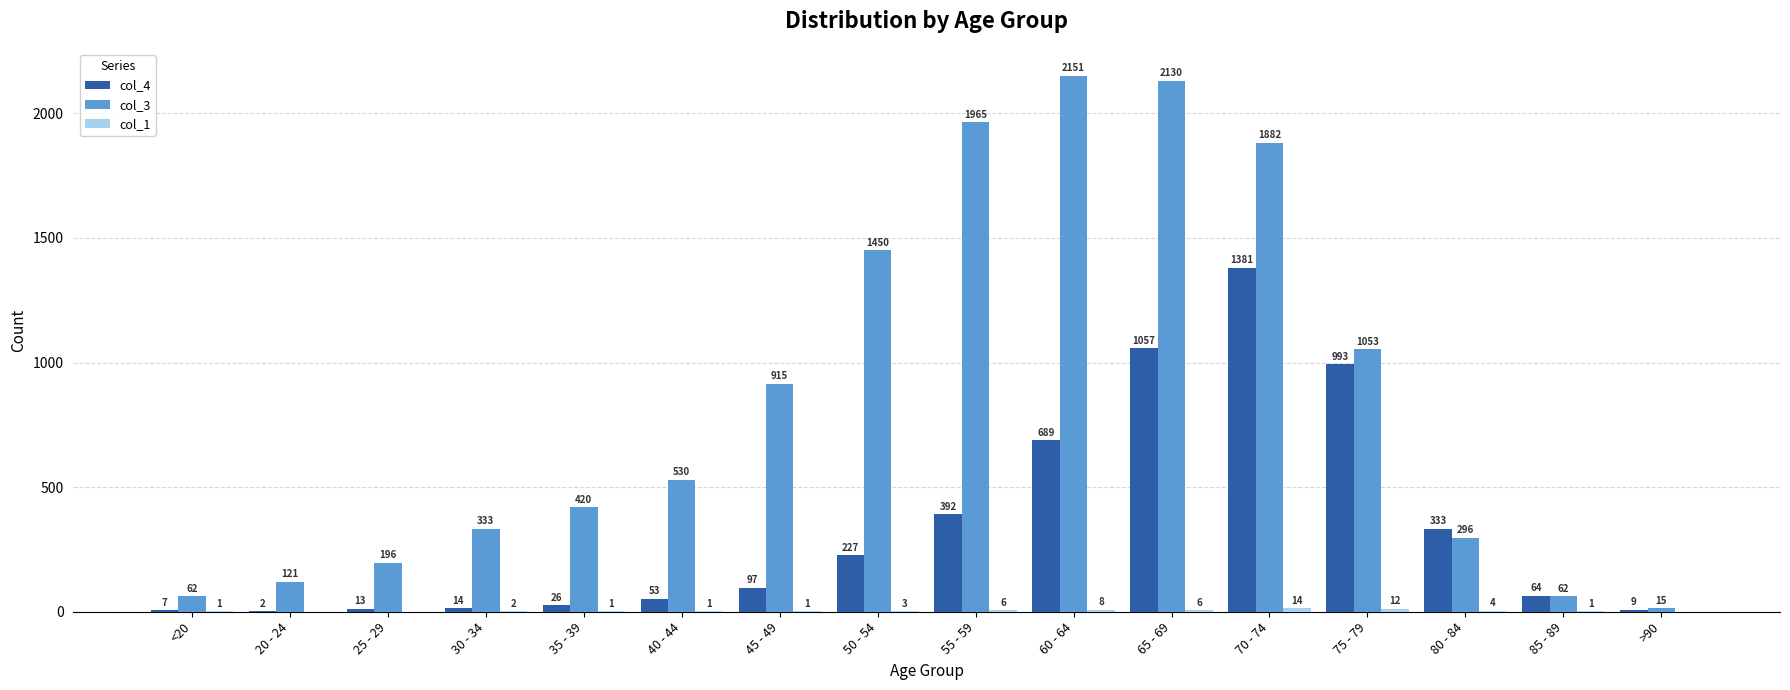

What is the total value across all series at 85 - 89?

127